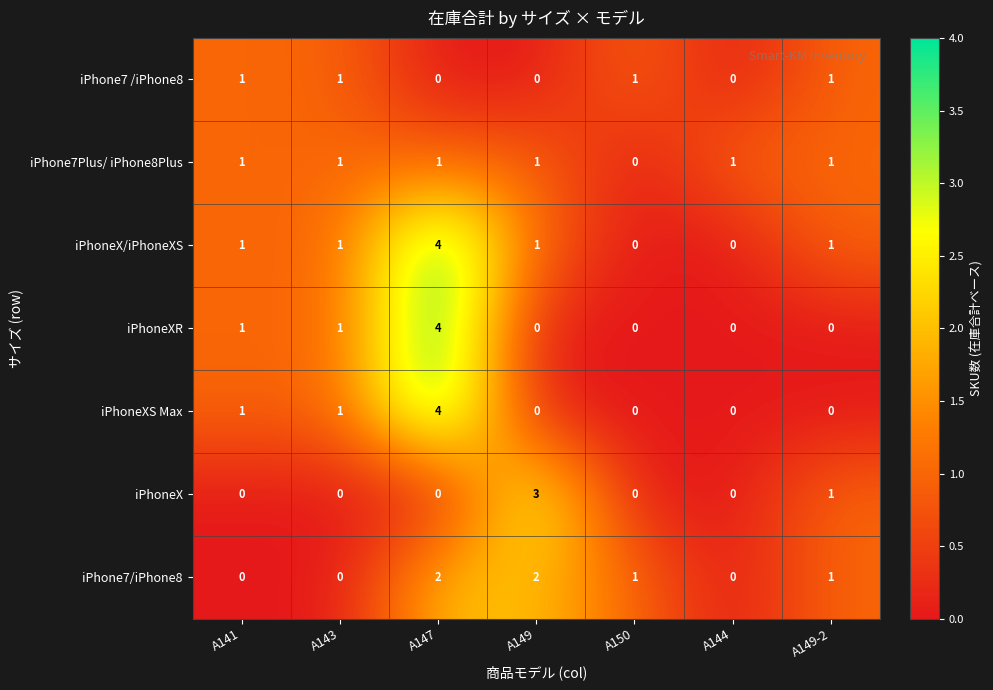

What is the difference between the maximum and minimum values in the iPhoneXS Max series?

4